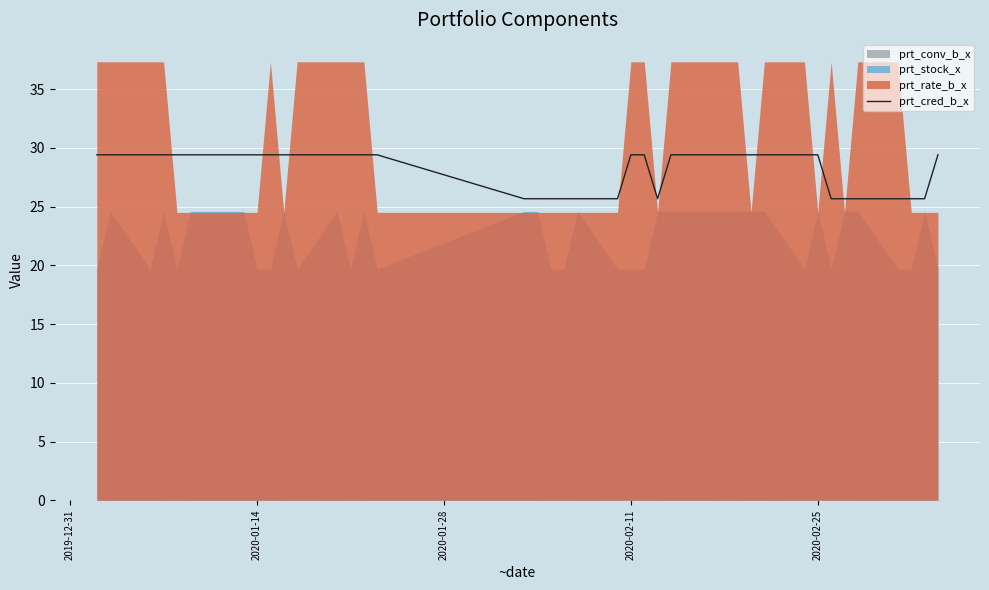

What is the maximum value for prt_cred_b_x?

29.4